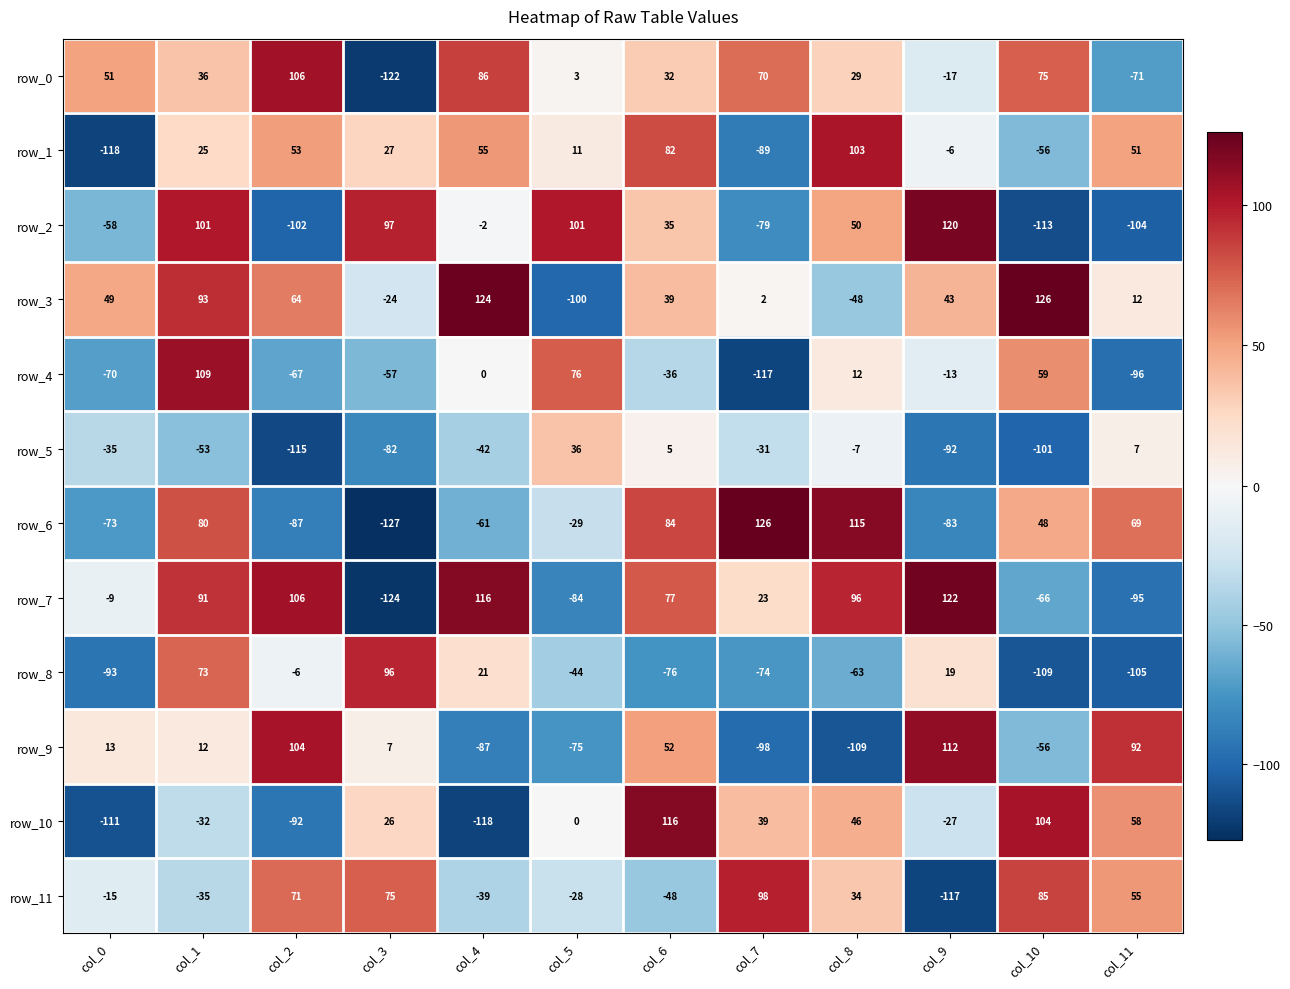

How many categories are shown in the chart?

12